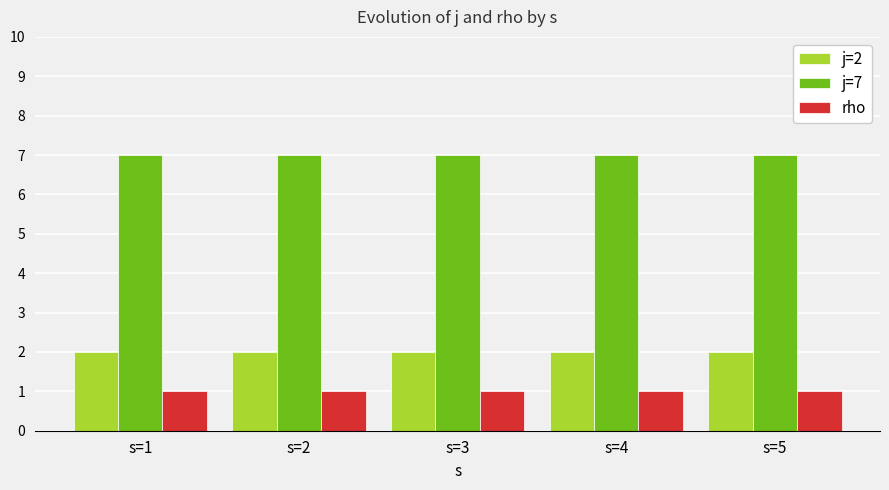

Reading left to right, transcribe all the data shown in this chart.

j=2: s=1=2	s=2=2	s=3=2	s=4=2	s=5=2
j=7: s=1=7	s=2=7	s=3=7	s=4=7	s=5=7
rho: s=1=1	s=2=1	s=3=1	s=4=1	s=5=1